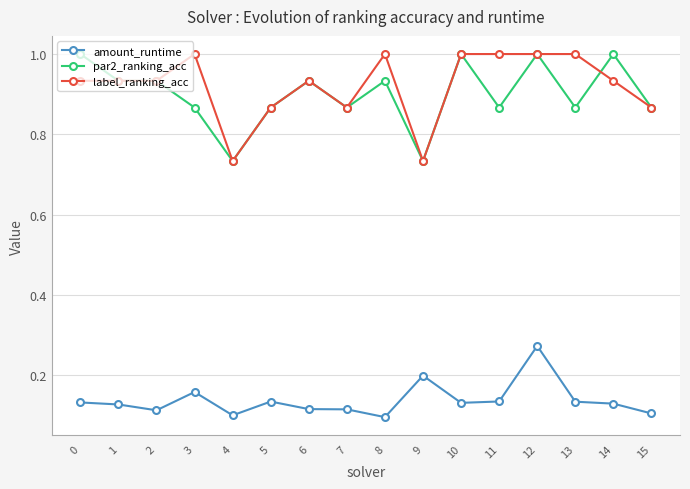

The value of amount_runtime at 2 is 0.0. True or false?

False